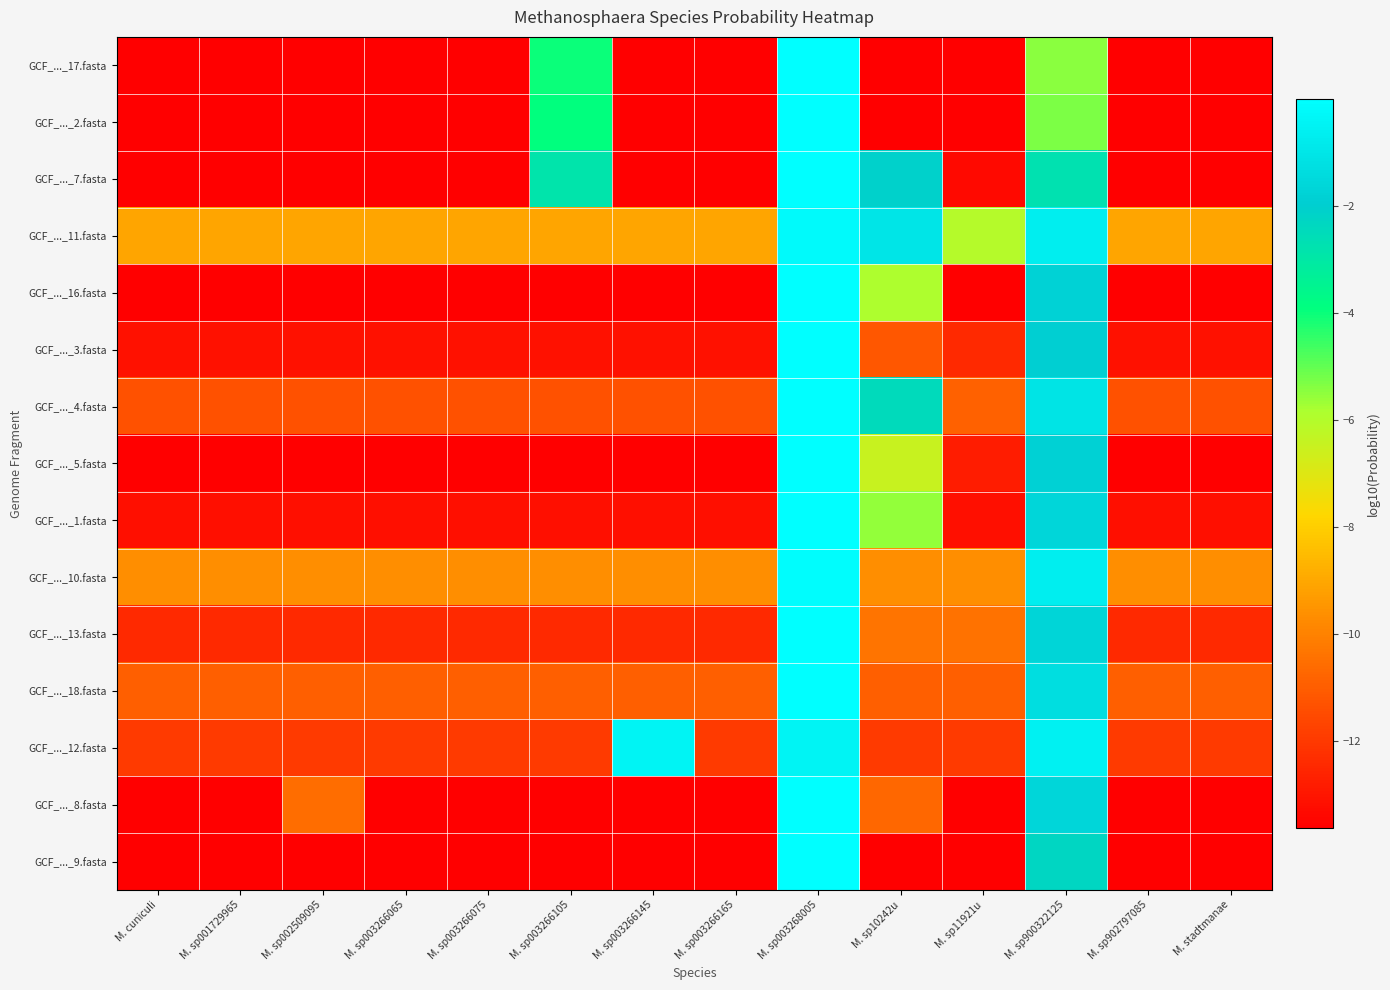

What is the difference between the highest and lowest values at M. stadtmanae?

4.6